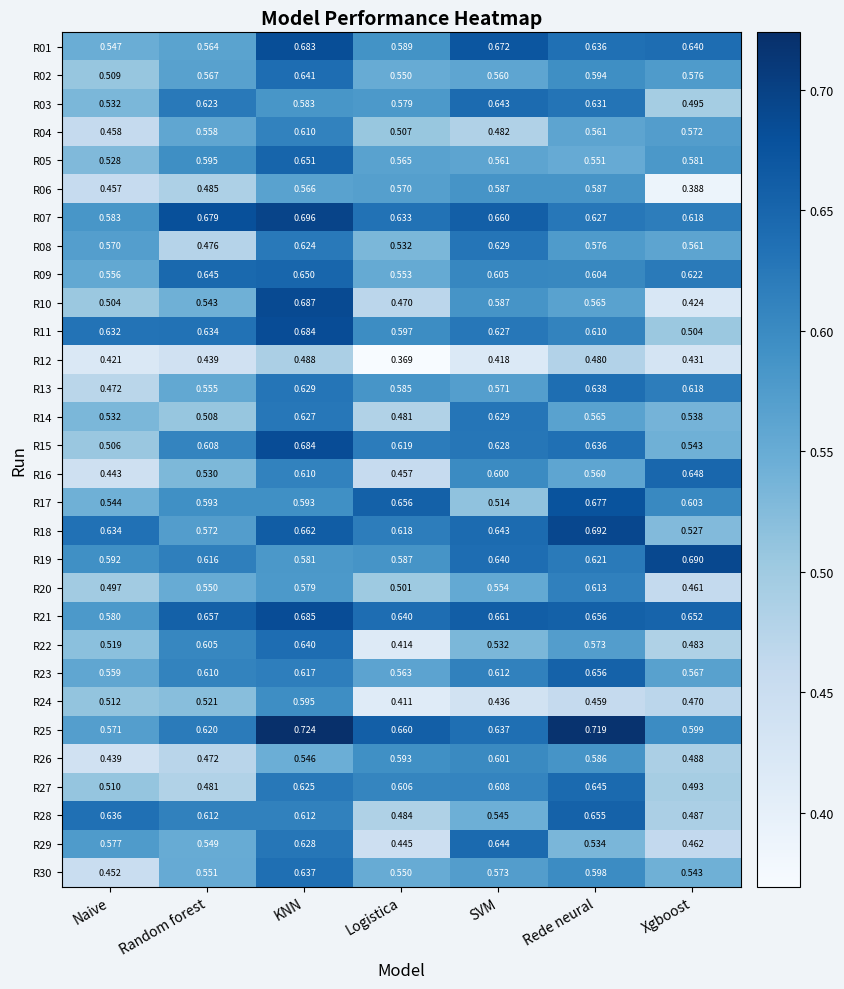

Which category has the lowest value in the R19 series?

KNN